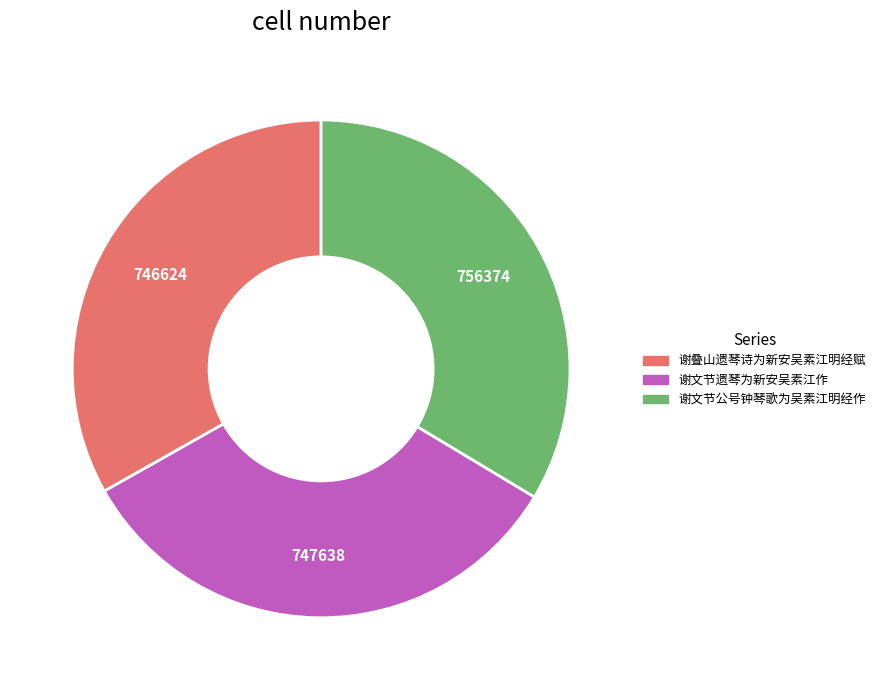

Count the number of slices in the pie.

3